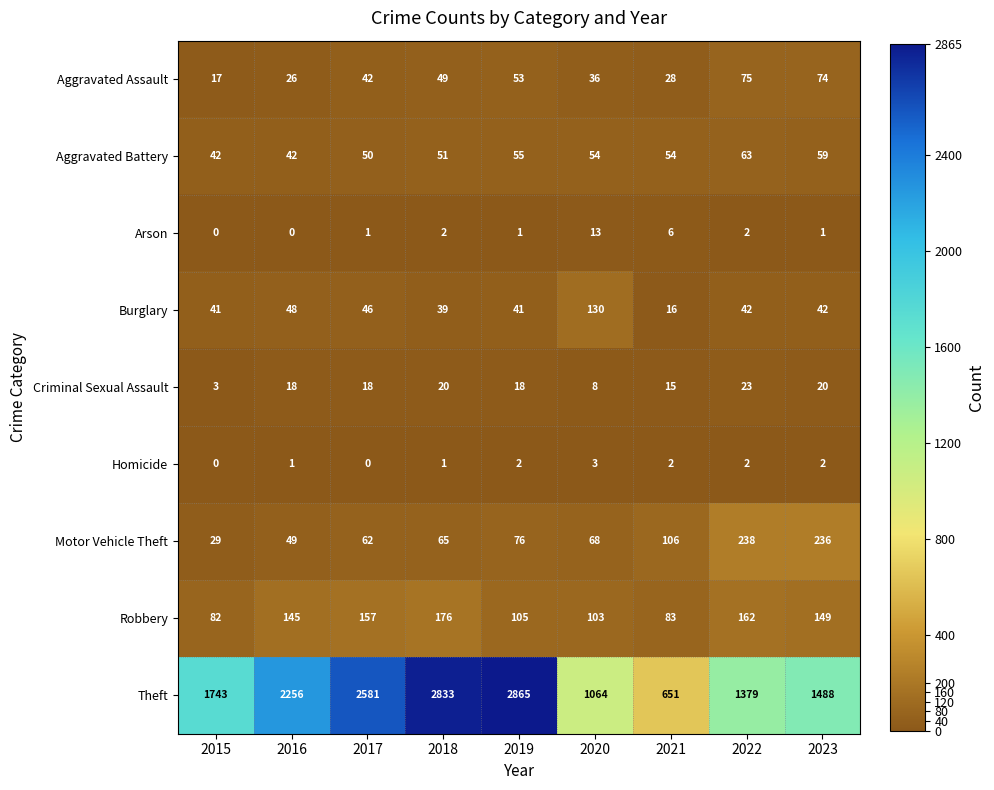

Which series has the widest spread of values?

Theft